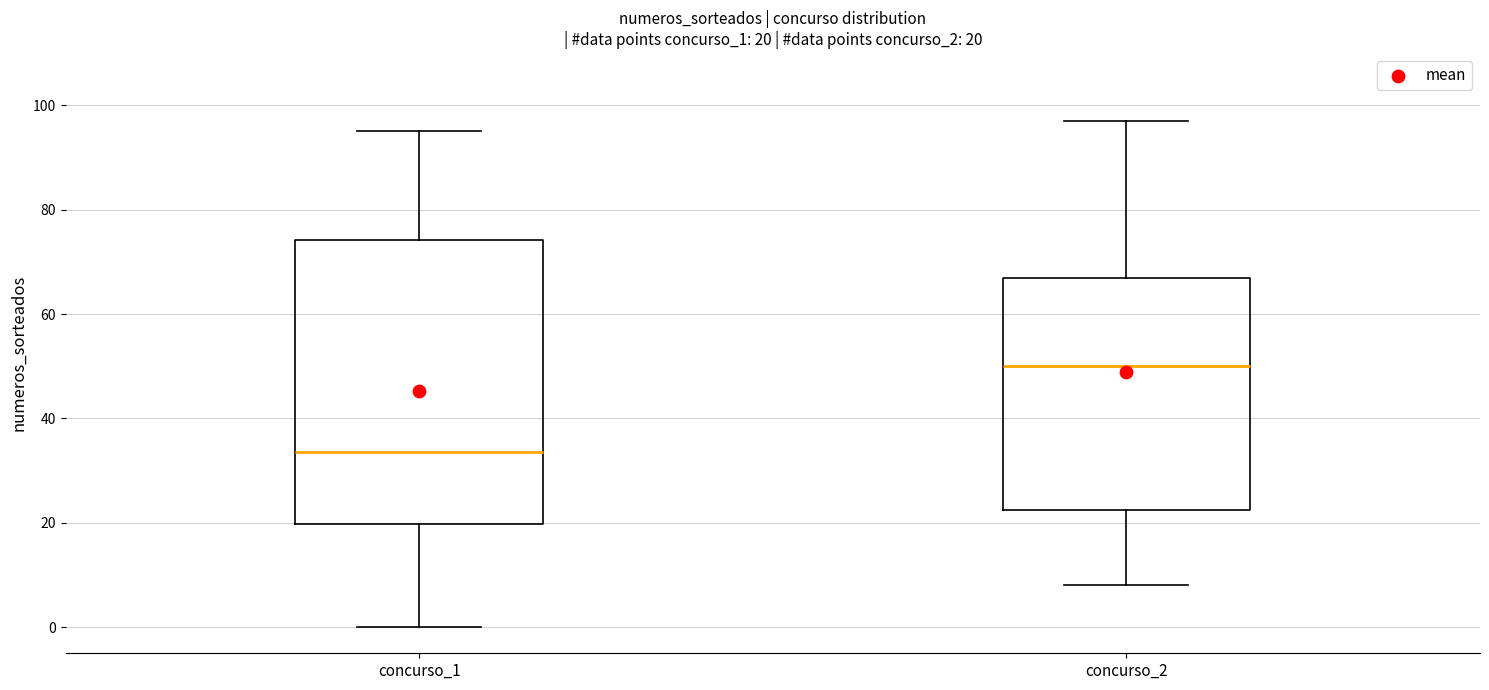

Which box is the tallest, from its lower edge to its upper edge?

concurso_1